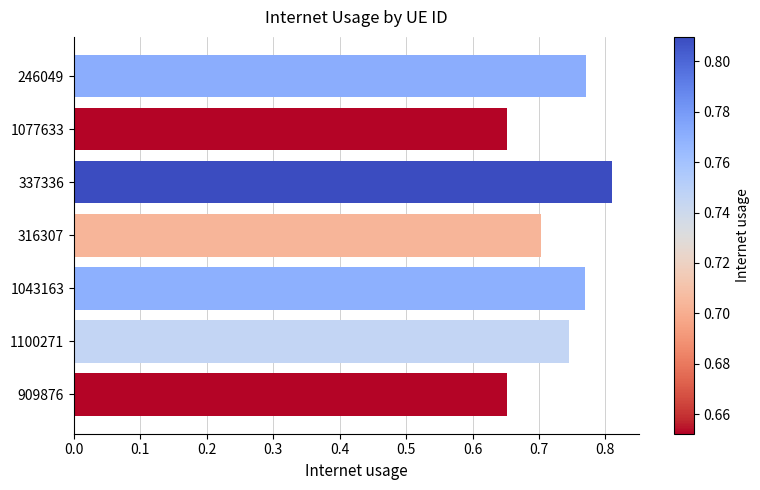

Which has a higher value, 1043163 or 1077633?

1043163